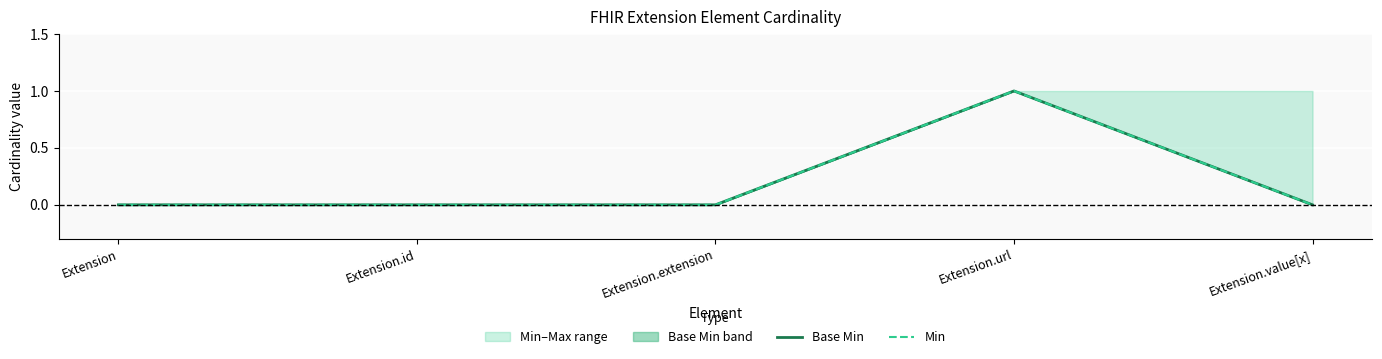

Count the number of categories in the chart.

5